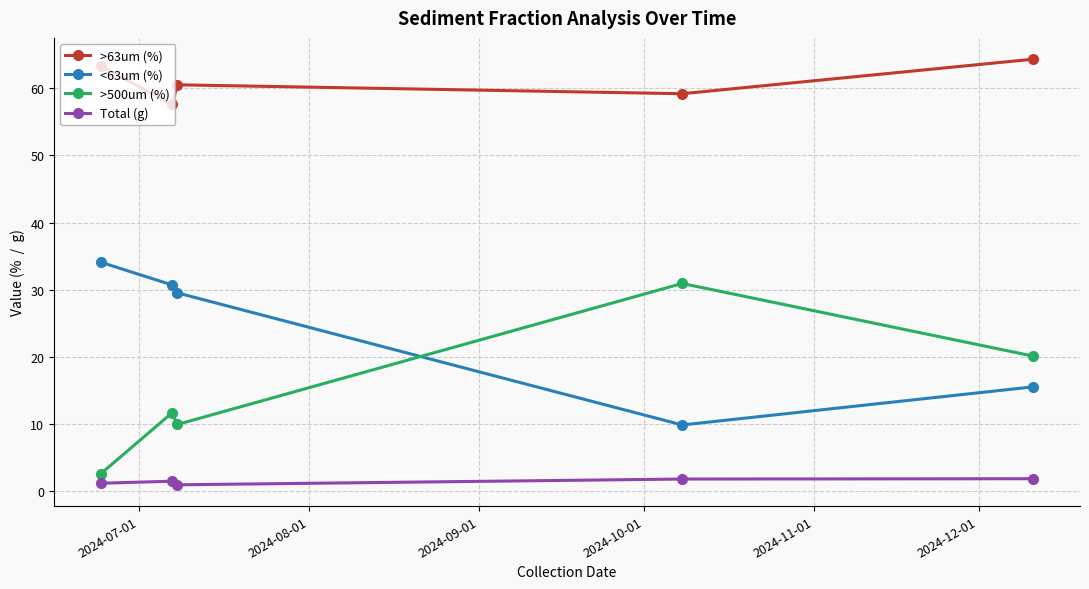

How many values in the >500um (%) series exceed 11?

3